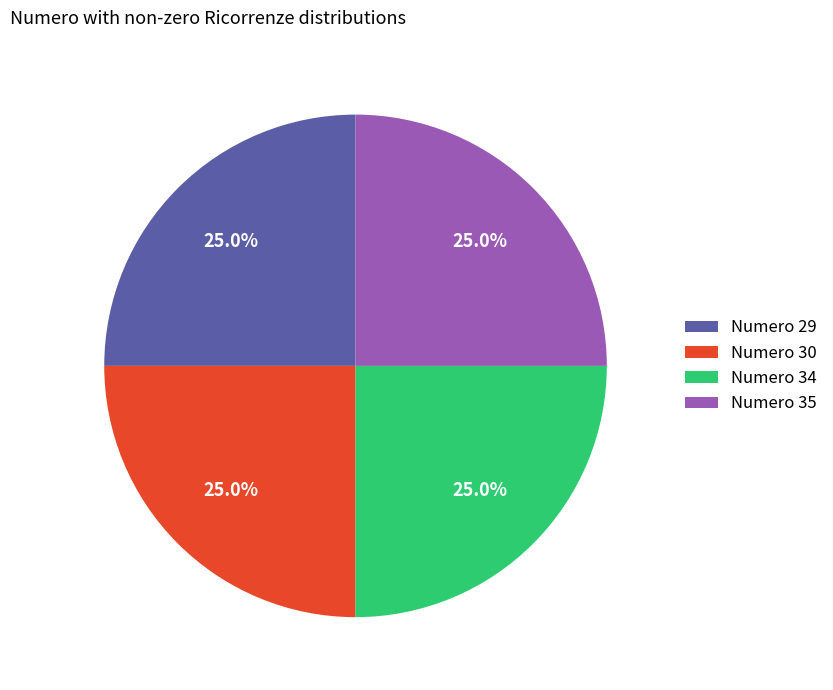

Combined, what portion of the pie is Numero 29 and Numero 30?

50.0%